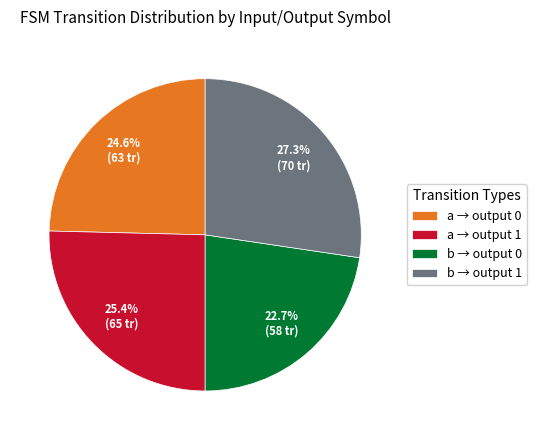

Is there a majority slice in this chart?

No